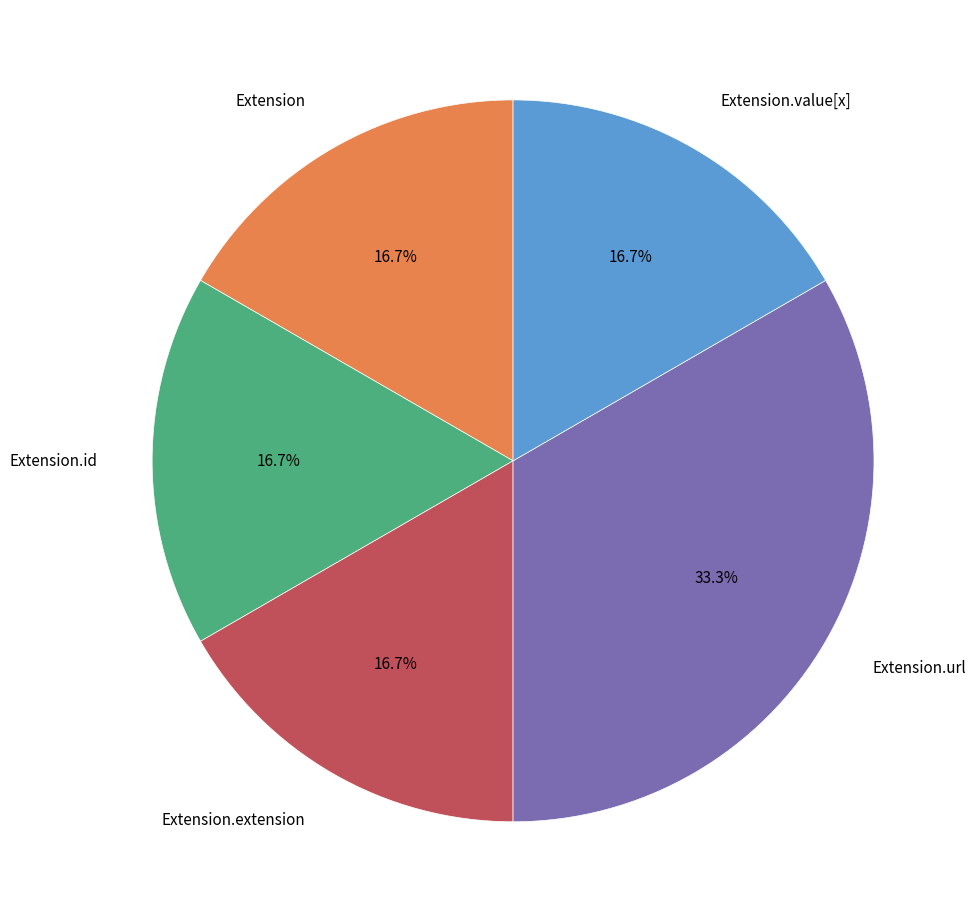

Is there any slice that represents more than half of the pie?

No